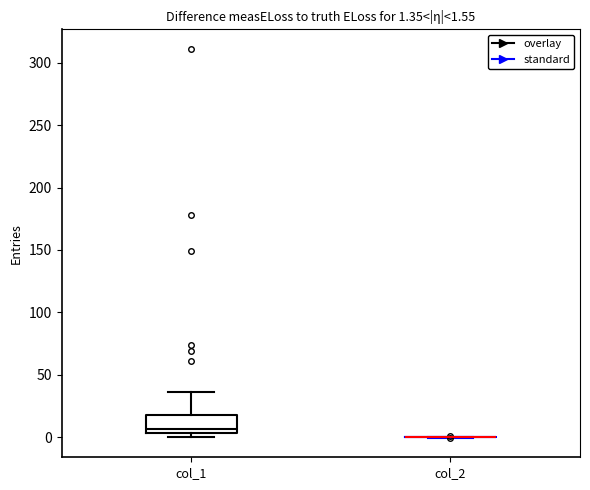

Which box is the tallest, from its lower edge to its upper edge?

col_1